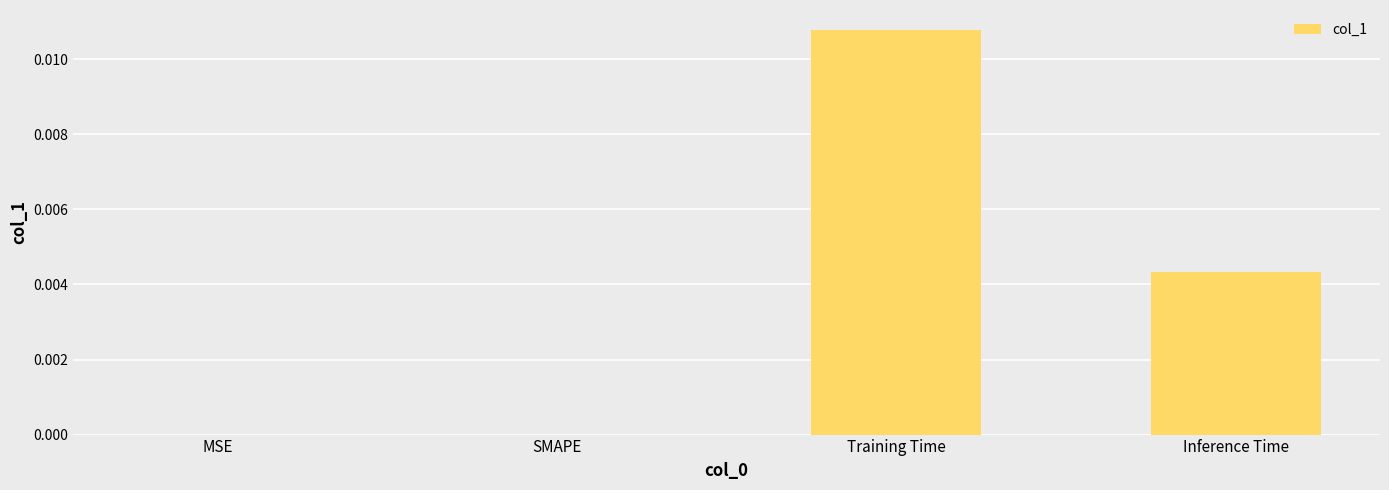

Which category has the highest value across all series?

Training Time